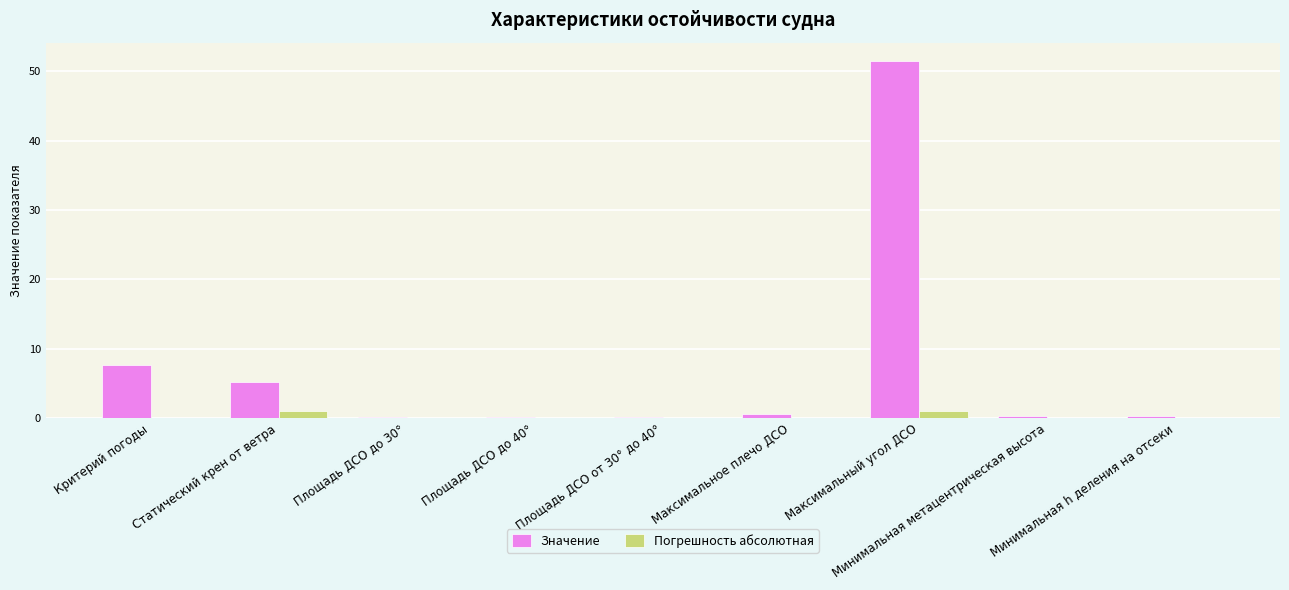

What is the greatest value displayed?

51.5